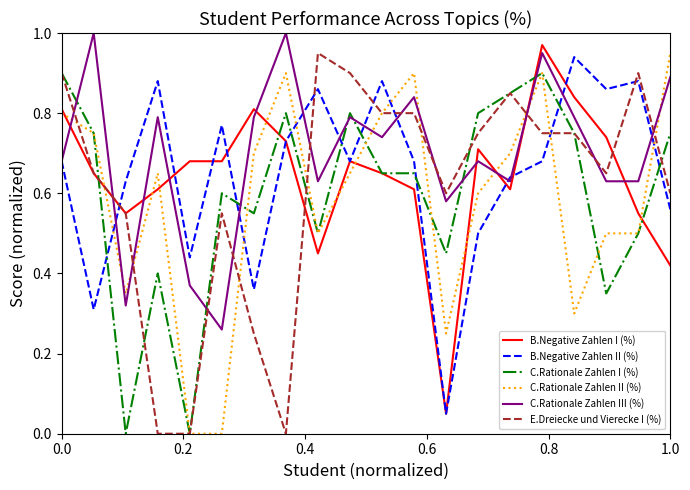

What are all the series names shown in the legend?

B.Negative Zahlen I (%), B.Negative Zahlen II (%), C.Rationale Zahlen I (%), C.Rationale Zahlen II (%), C.Rationale Zahlen III (%), E.Dreiecke und Vierecke I (%)